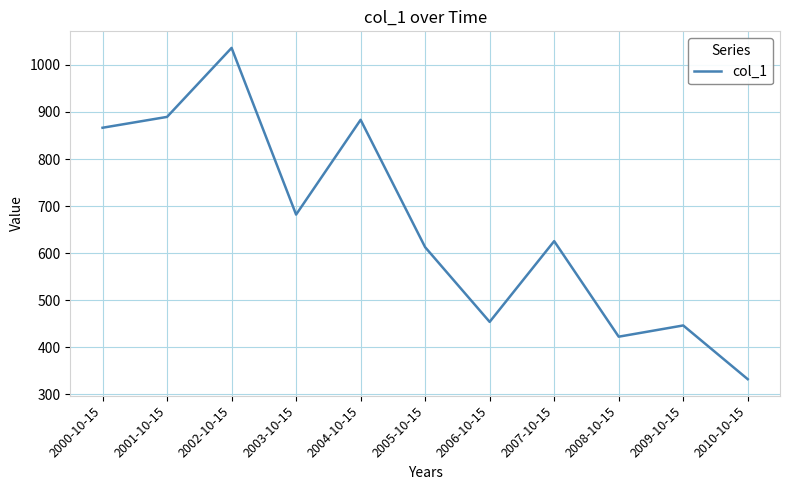

How many lines are shown in the chart?

1